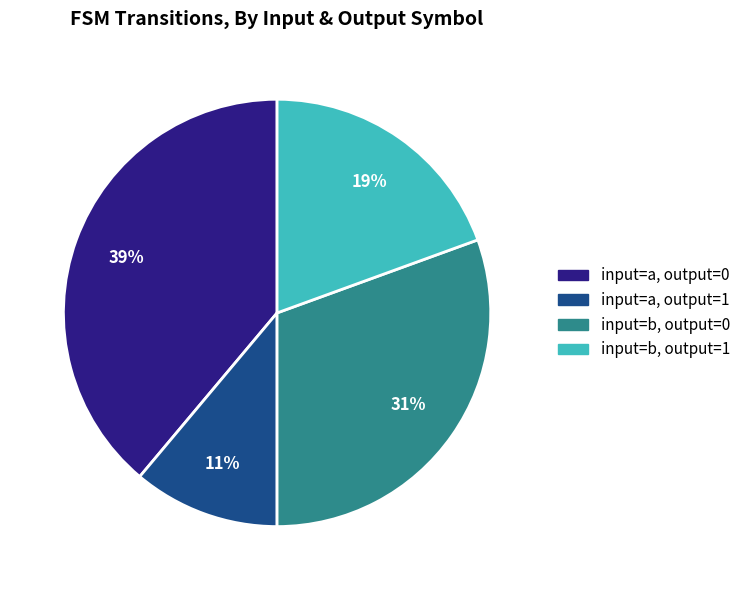

To the nearest percent, what is the difference between the largest and smallest slice percentages?

28%